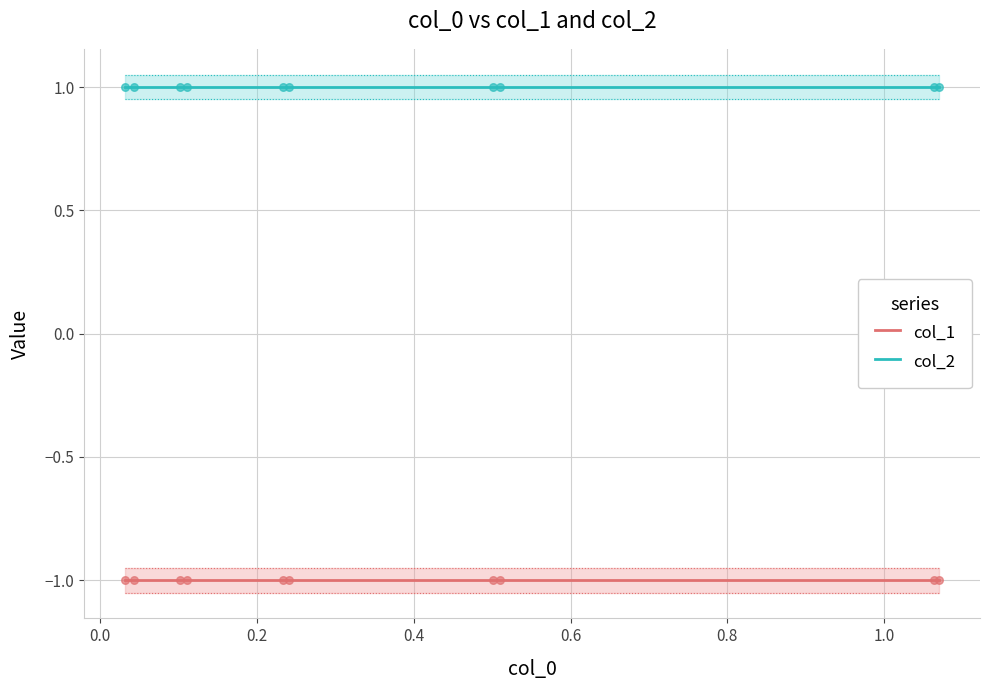

Which series contains the highest Y value?

col_2